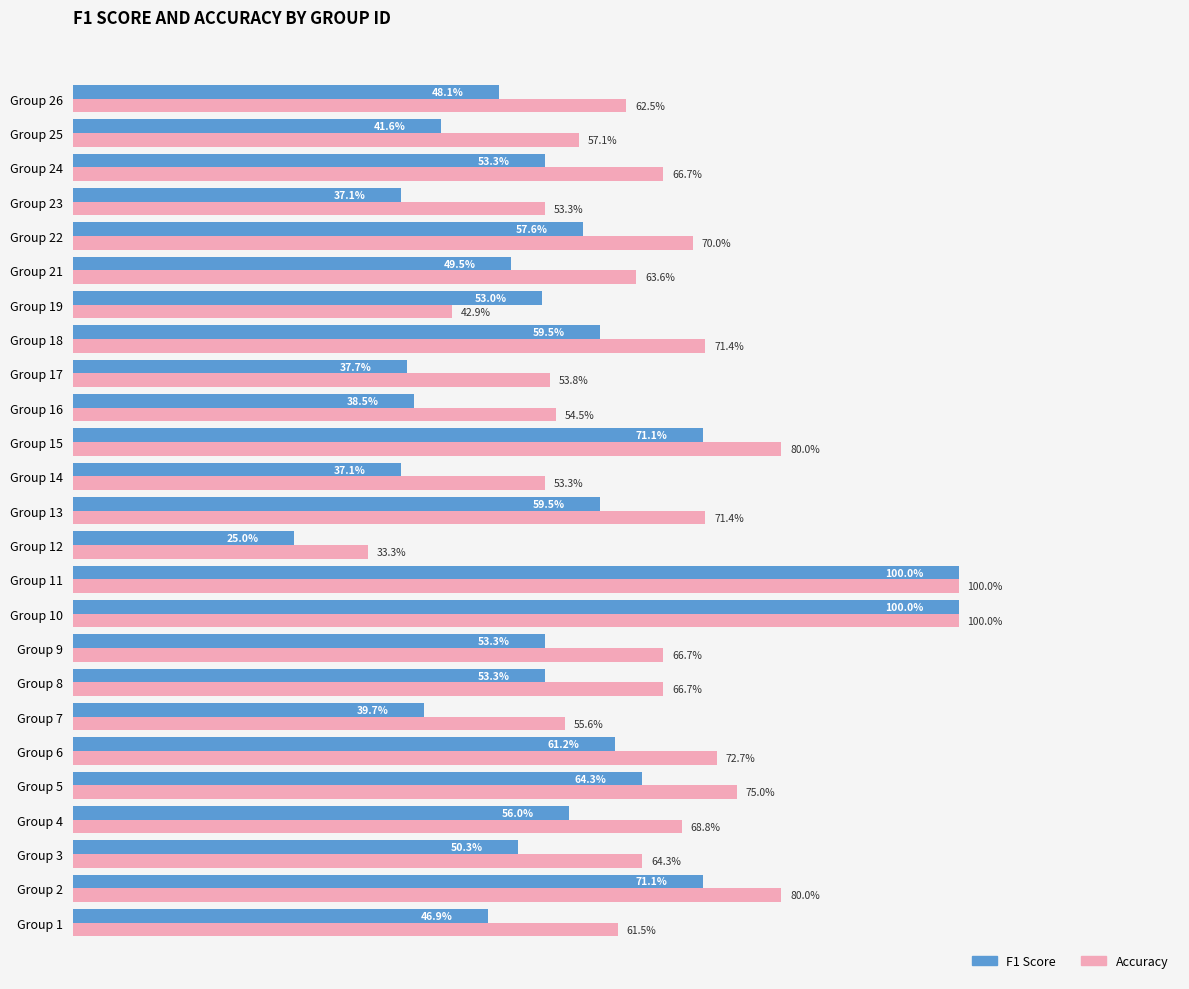

What are all the series names shown in the legend?

F1 Score, Accuracy